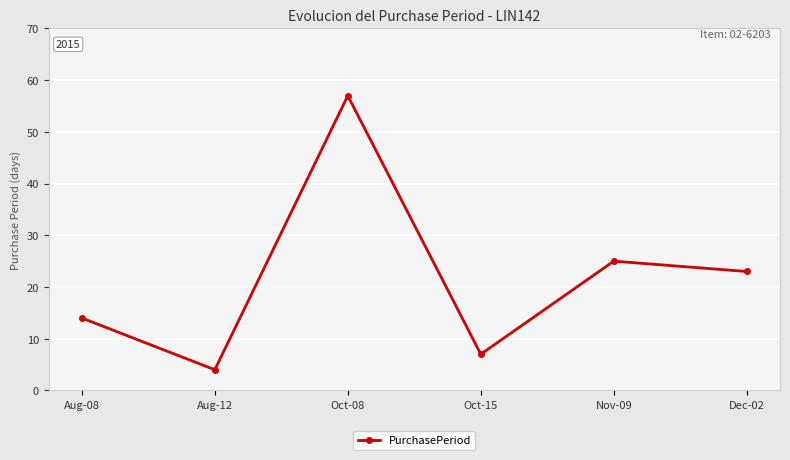

Where is the data nearest to the value 30?

Nov-09